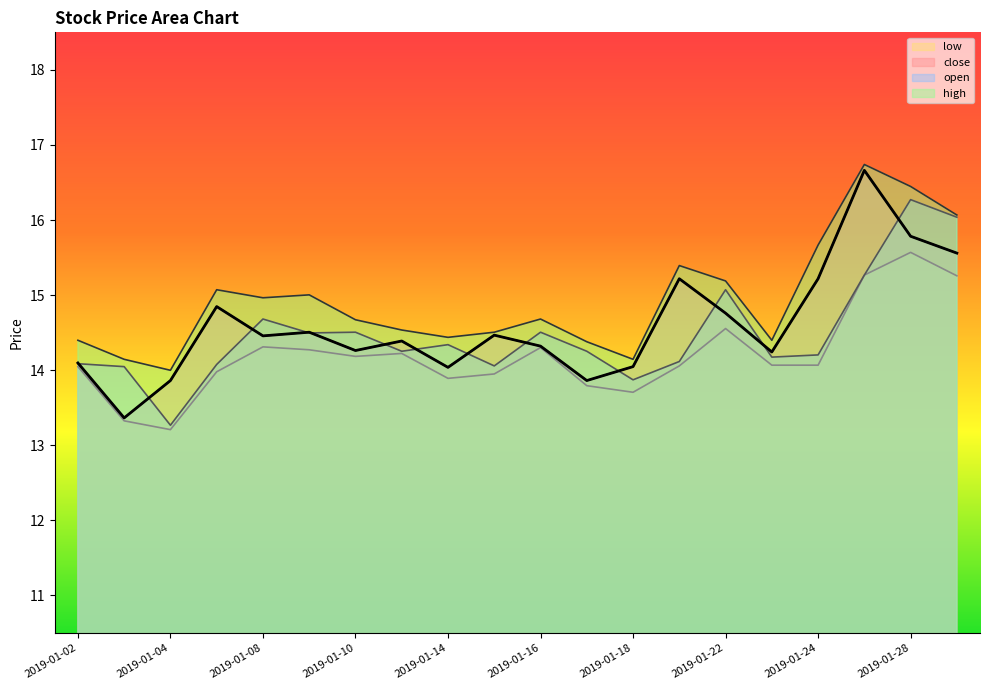

Reading left to right, list all the values displayed in this chart.

close: 2019-01-02=14.1	2019-01-03=13.4	2019-01-04=13.9	2019-01-07=14.8	2019-01-08=14.5	2019-01-09=14.5	2019-01-10=14.3	2019-01-11=14.4	2019-01-14=14.0	2019-01-15=14.5	2019-01-16=14.3	2019-01-17=13.9	2019-01-18=14.0	2019-01-21=15.2	2019-01-22=14.8	2019-01-23=14.2	2019-01-24=15.2	2019-01-25=16.7	2019-01-28=15.8	2019-01-29=15.6
open: 2019-01-02=14.1	2019-01-03=14.0	2019-01-04=13.3	2019-01-07=14.1	2019-01-08=14.7	2019-01-09=14.5	2019-01-10=14.5	2019-01-11=14.3	2019-01-14=14.3	2019-01-15=14.1	2019-01-16=14.5	2019-01-17=14.3	2019-01-18=13.9	2019-01-21=14.1	2019-01-22=15.1	2019-01-23=14.2	2019-01-24=14.2	2019-01-25=15.3	2019-01-28=16.3	2019-01-29=16.0
high: 2019-01-02=14.4	2019-01-03=14.1	2019-01-04=14.0	2019-01-07=15.1	2019-01-08=15.0	2019-01-09=15.0	2019-01-10=14.7	2019-01-11=14.5	2019-01-14=14.4	2019-01-15=14.5	2019-01-16=14.7	2019-01-17=14.4	2019-01-18=14.1	2019-01-21=15.4	2019-01-22=15.2	2019-01-23=14.4	2019-01-24=15.7	2019-01-25=16.7	2019-01-28=16.4	2019-01-29=16.1
low: 2019-01-02=14.0	2019-01-03=13.3	2019-01-04=13.2	2019-01-07=14.0	2019-01-08=14.3	2019-01-09=14.3	2019-01-10=14.2	2019-01-11=14.2	2019-01-14=13.9	2019-01-15=13.9	2019-01-16=14.3	2019-01-17=13.8	2019-01-18=13.7	2019-01-21=14.1	2019-01-22=14.6	2019-01-23=14.1	2019-01-24=14.1	2019-01-25=15.3	2019-01-28=15.6	2019-01-29=15.3